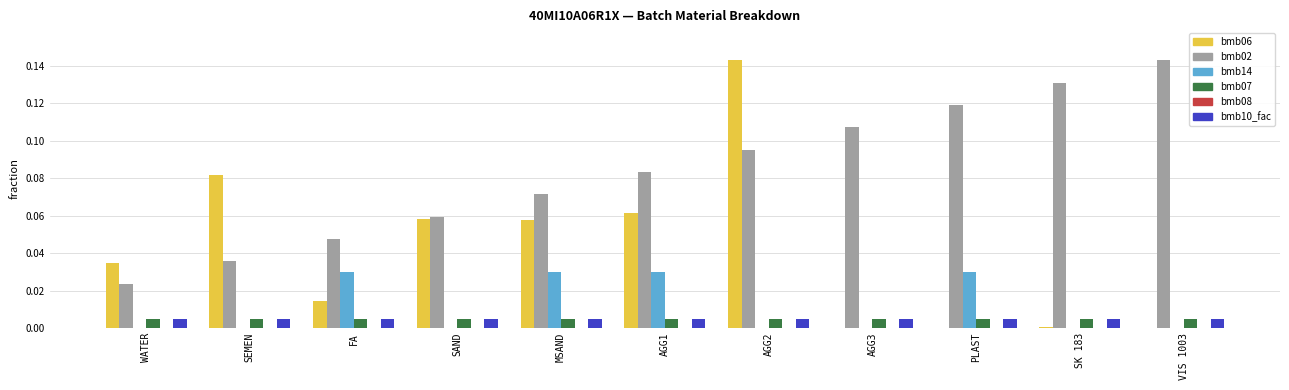

The bmb14 series shows 0.0 at FA. True or false?

True